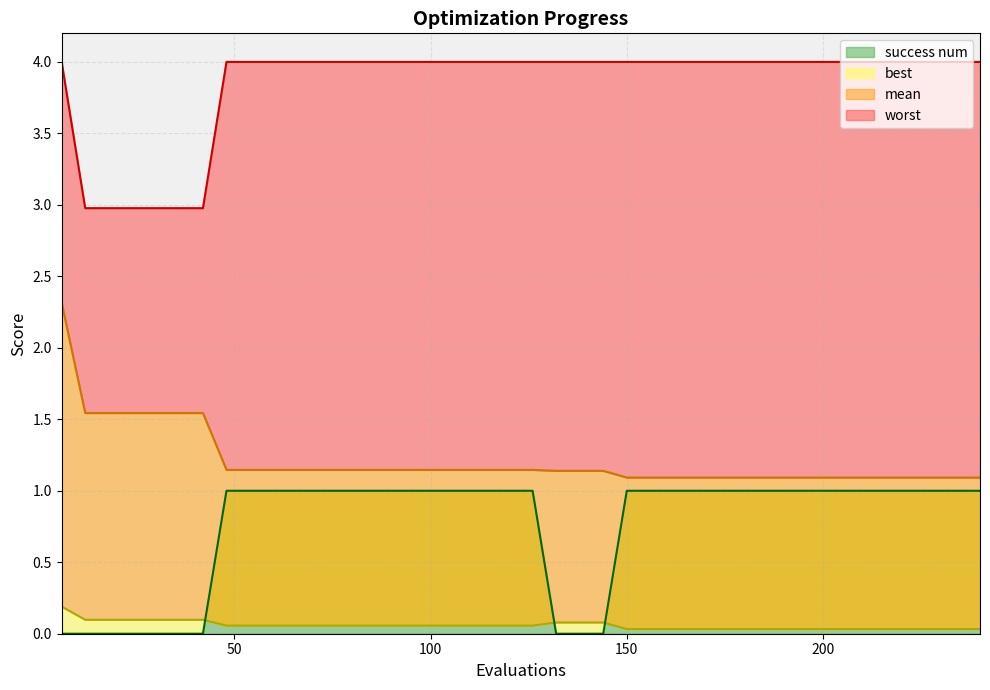

True or false: mean and worst intersect in this chart.

False